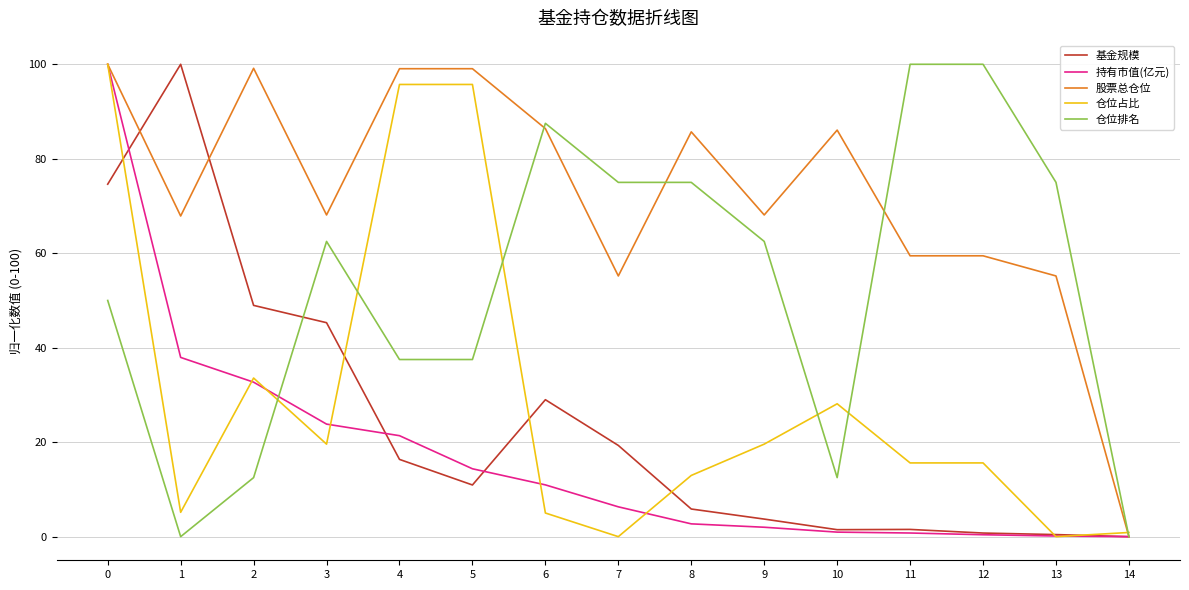

What is the greatest value displayed?

100.0